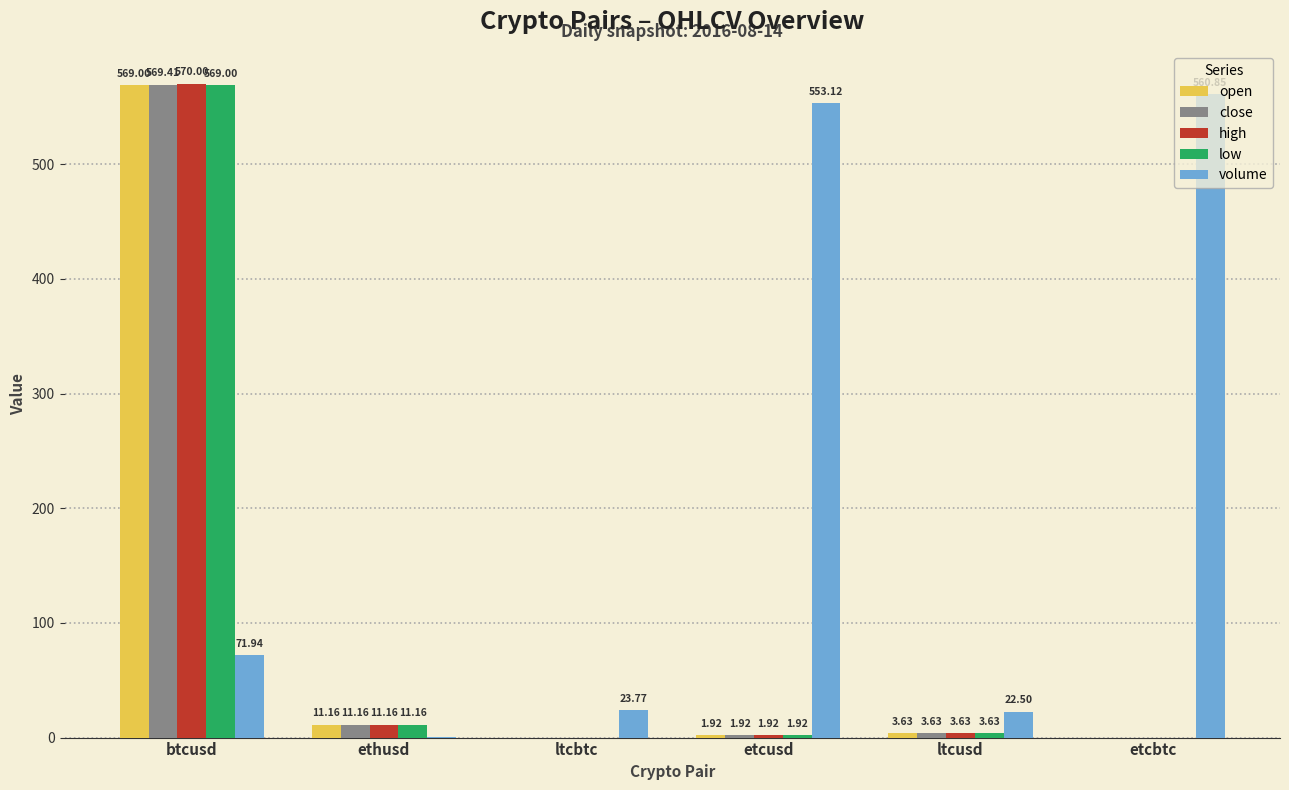

What is the sum of all open values?

585.7